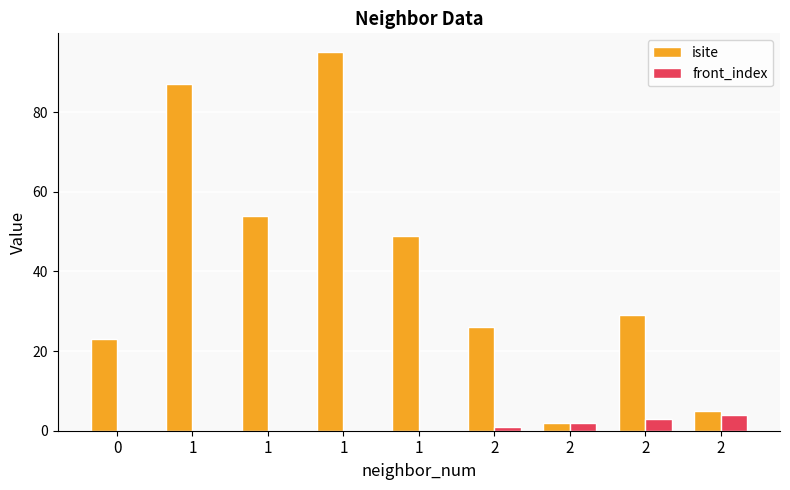

What is the average value of the front_index series?

1